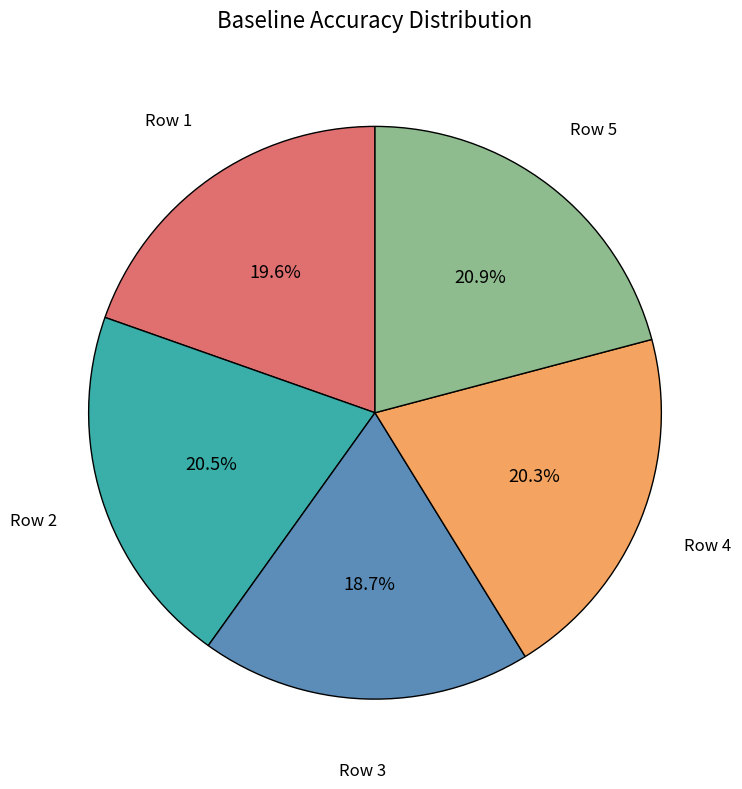

Does Row 4 account for over 50% of the chart?

No